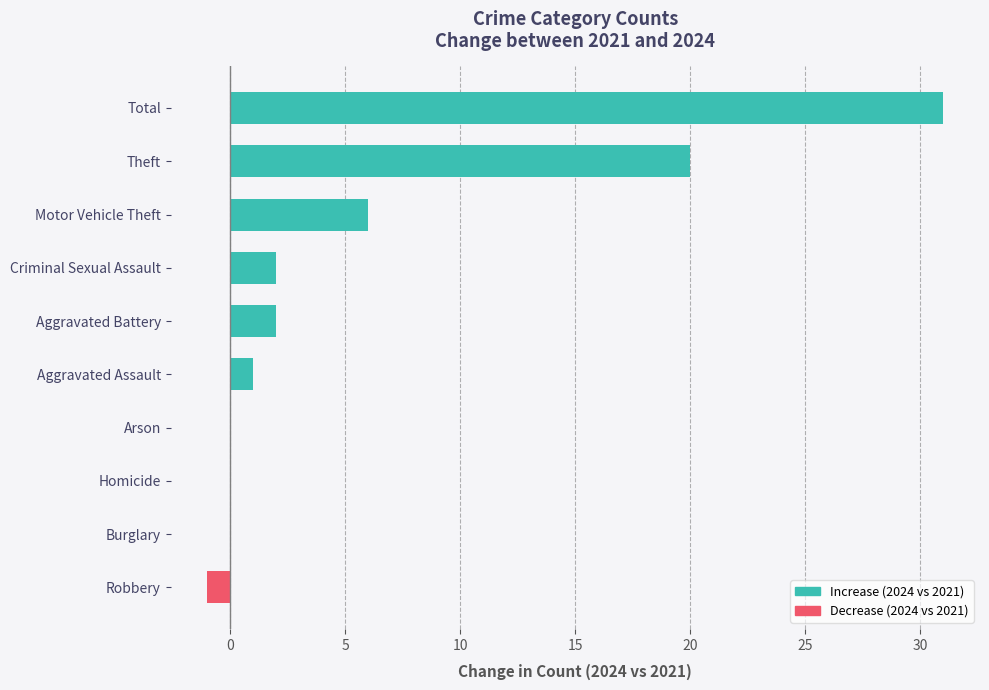

What is the change in value from Homicide to Aggravated Assault?

+1